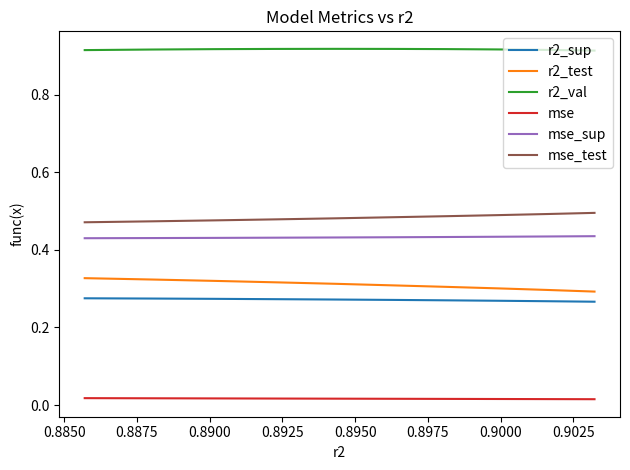

List the series in order of their peak value, highest first.

r2_val, mse_test, mse_sup, r2_test, r2_sup, mse